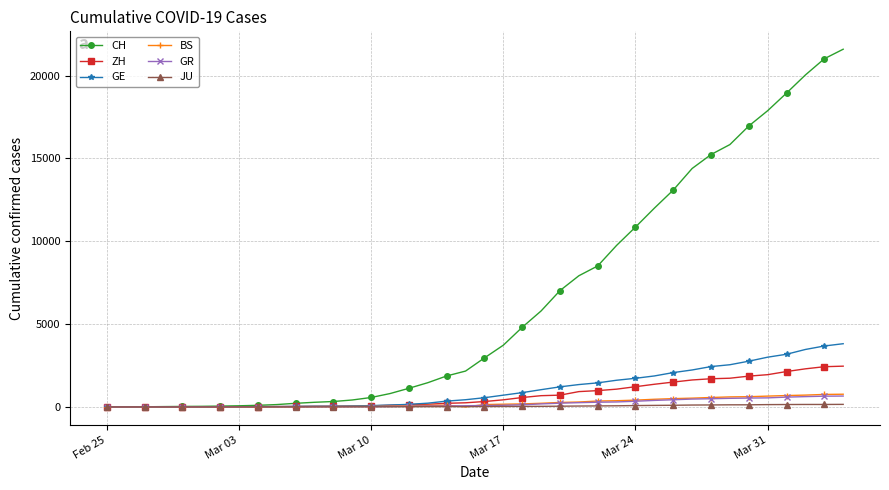

How many data points in BS are less than 143?

20